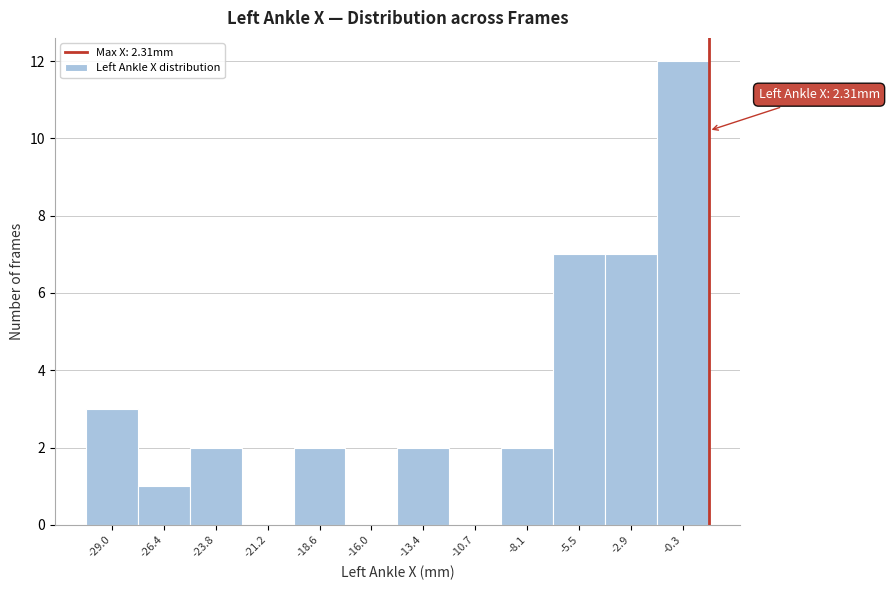

Reading left to right, transcribe all the data shown in this chart.

-29.0=3	-26.4=1	-23.8=2	-21.2=0	-18.6=2	-16.0=0	-13.4=2	-10.7=0	-8.1=2	-5.5=7	-2.9=7	-0.3=12